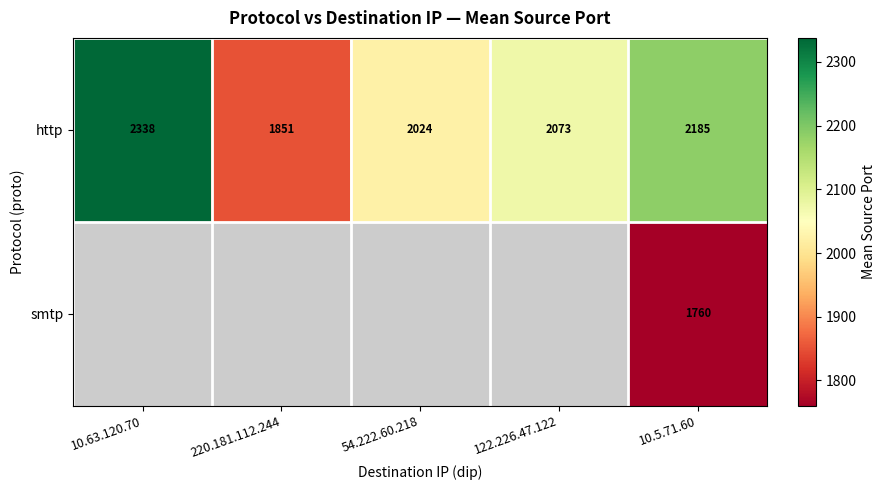

What is the difference between the maximum and minimum values in the http series?

486.8